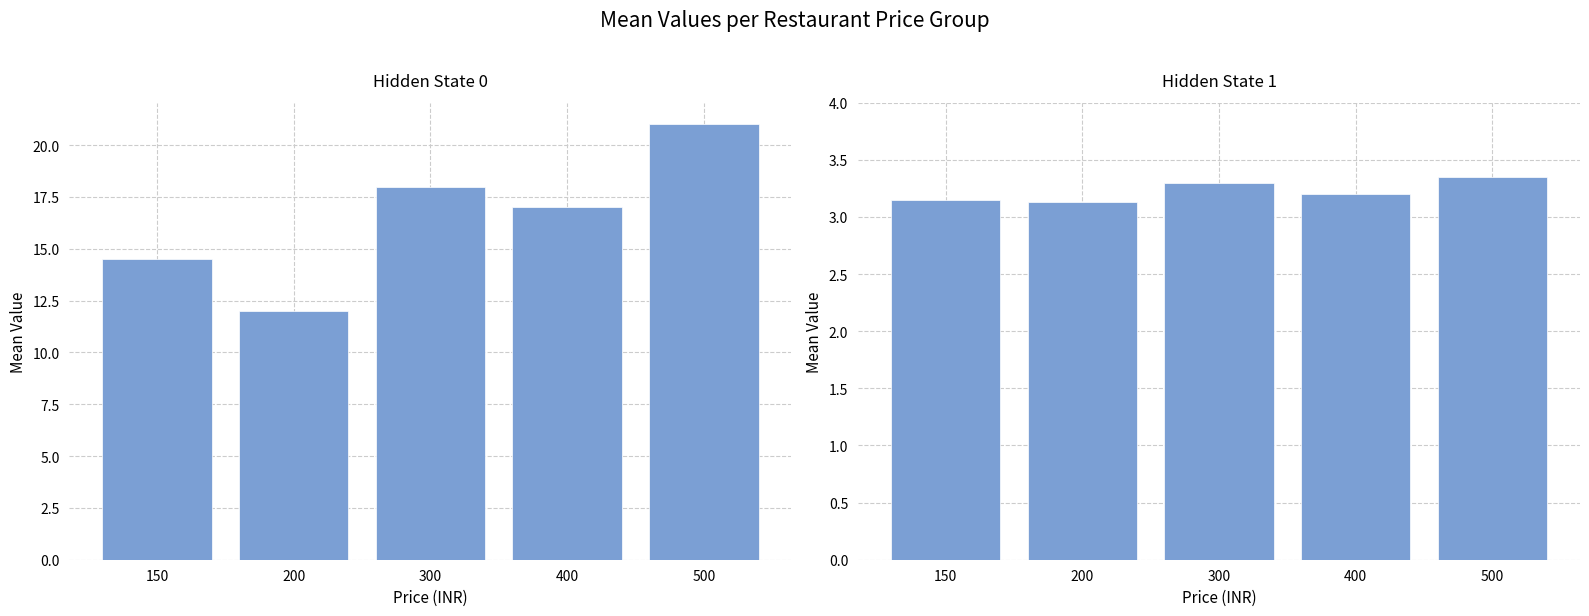

Are the bars horizontal?

No